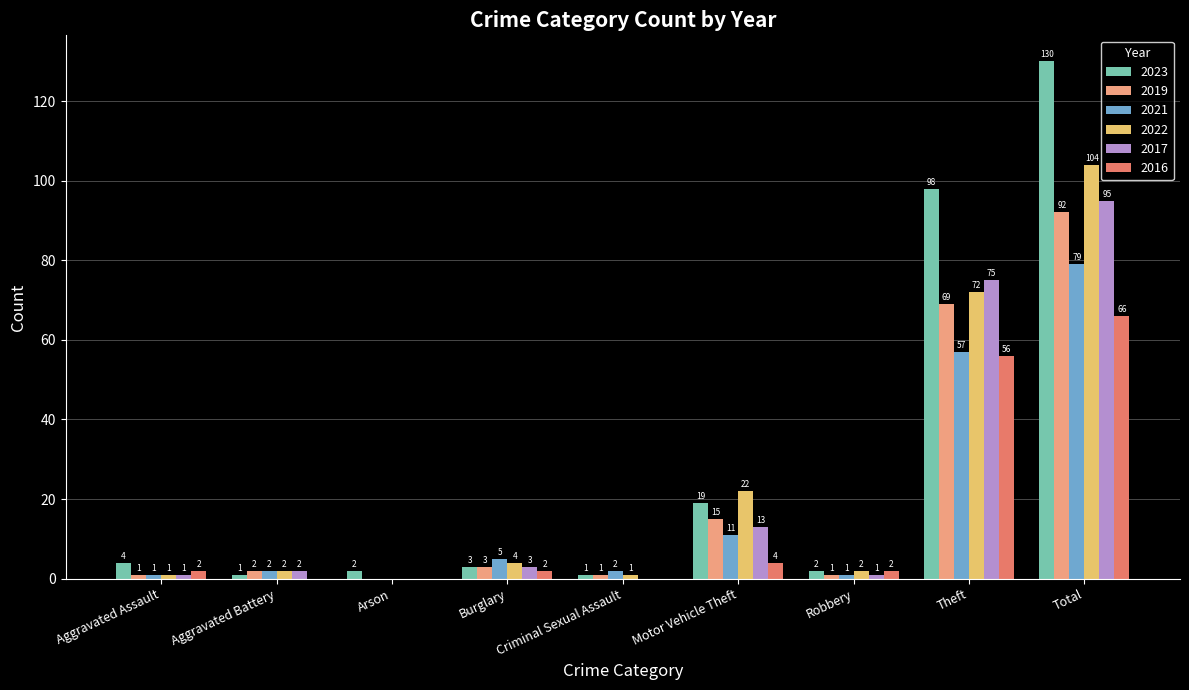

What is the sum of all 2022 values?

208